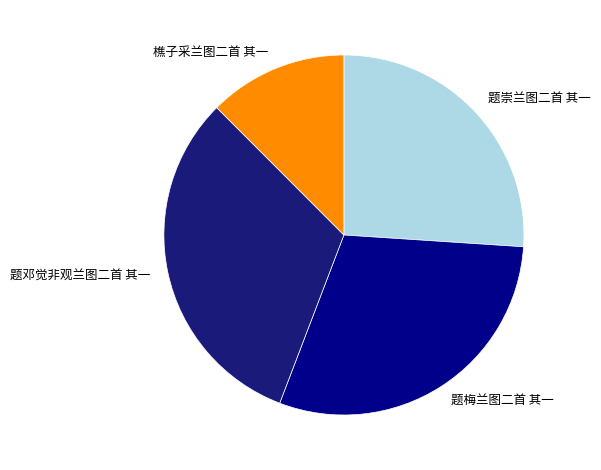

Rank the categories by value from lowest to highest.

樵子采兰图二首 其一, 题崇兰图二首 其一, 题梅兰图二首 其一, 题邓觉非观兰图二首 其一